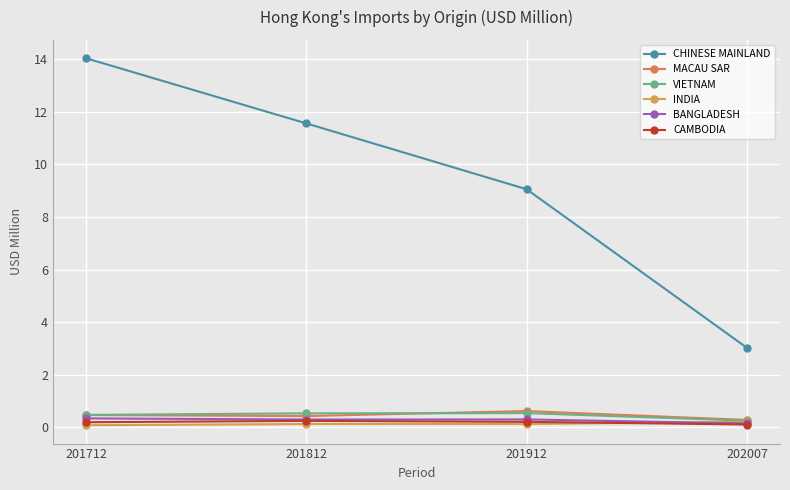

True or false: INDIA has a value of 0.2 at 202007.

True